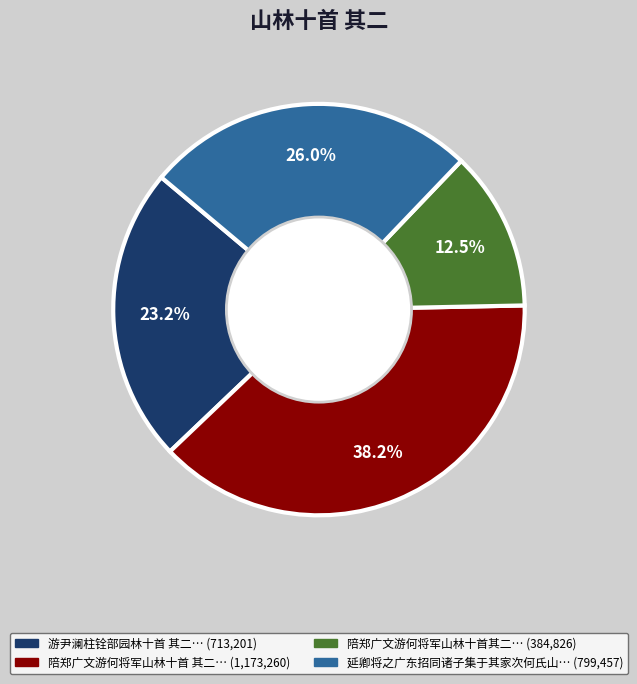

Does any single category account for the majority?

No